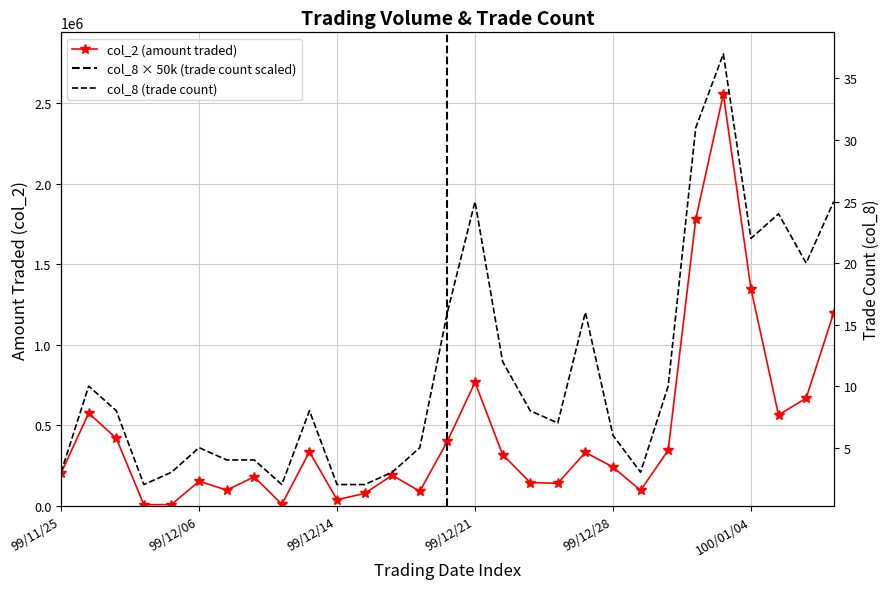

How many distinct data groups are displayed?

2